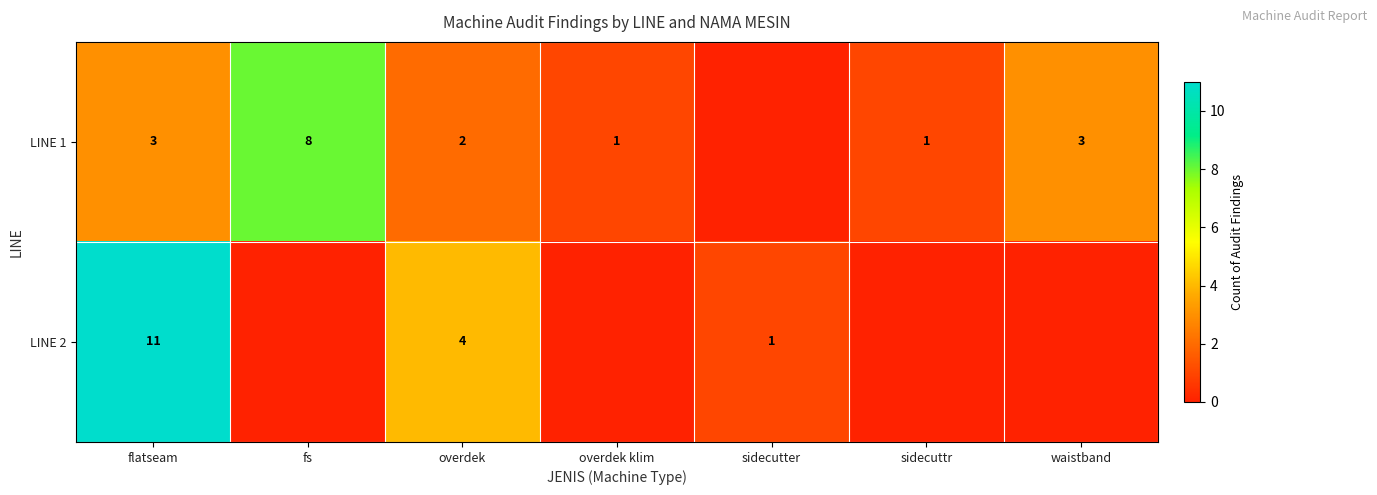

How many data points does each series have?

7